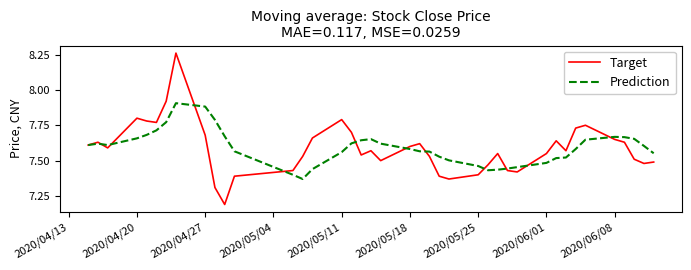

Rank the series by their maximum value, from highest to lowest.

Target, Prediction